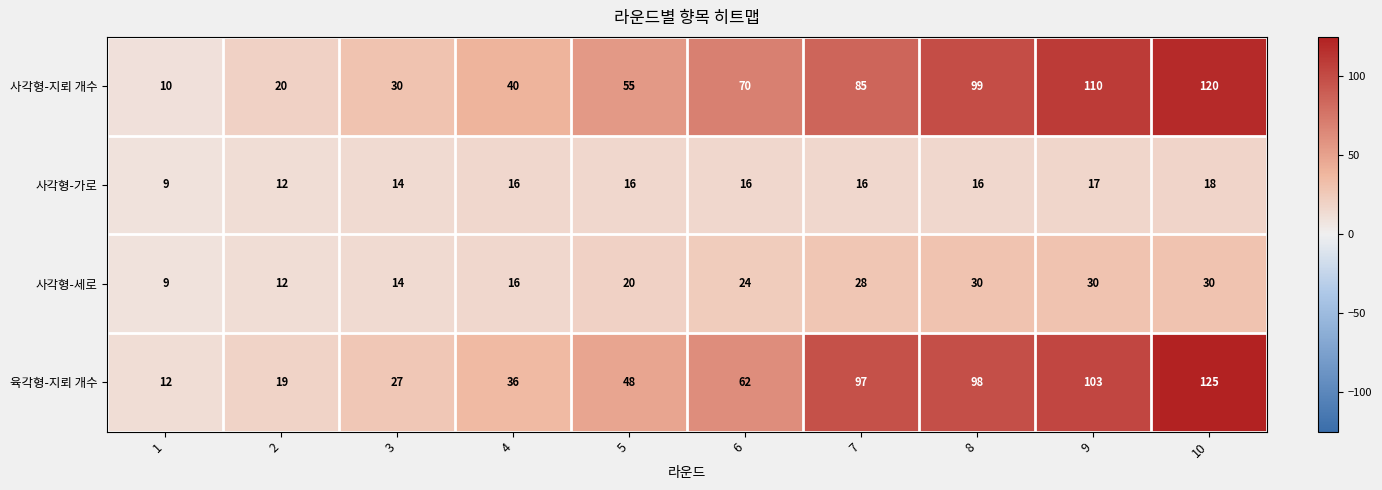

At how many categories does at least one series exceed 39?

7